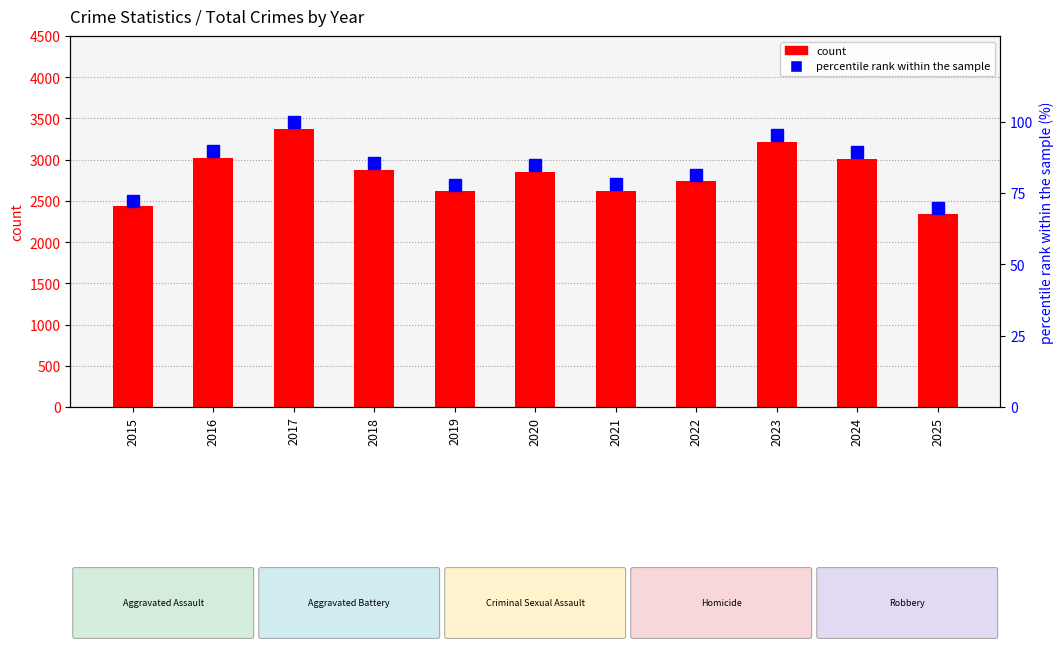

Reading right to left, transcribe all the data shown in this chart.

count: 2343.0	3005.0	3209.0	2741.0	2624.0	2855.0	2621.0	2877.0	3366.0	3016.0	2433.0
percentile rank within the sample: 69.6	89.3	95.3	81.4	78.0	84.8	77.9	85.5	100.0	89.6	72.3